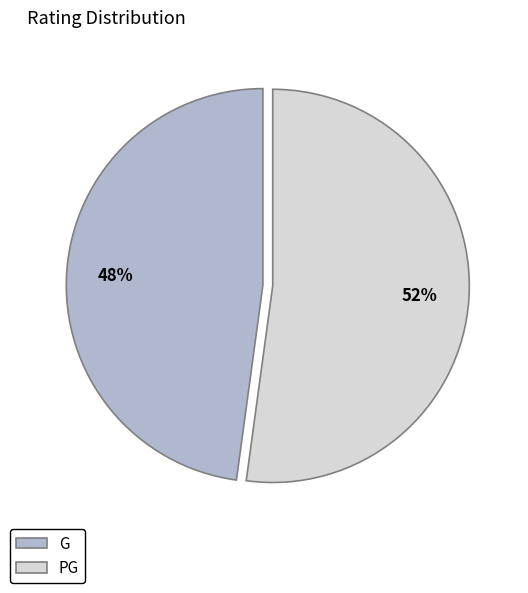

Count the number of slices in the pie.

2